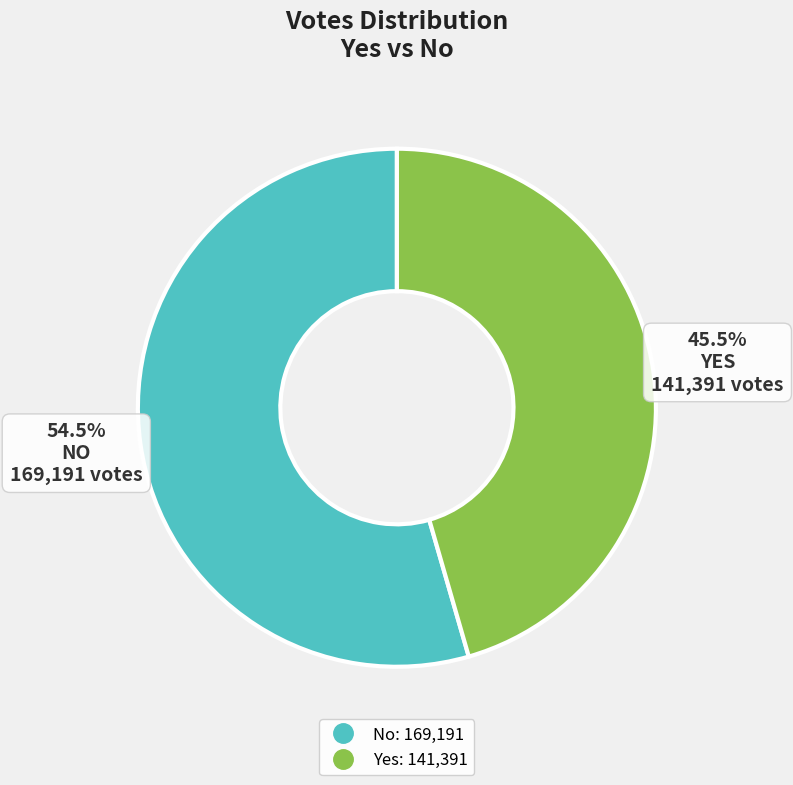

Count the number of slices in the pie.

2